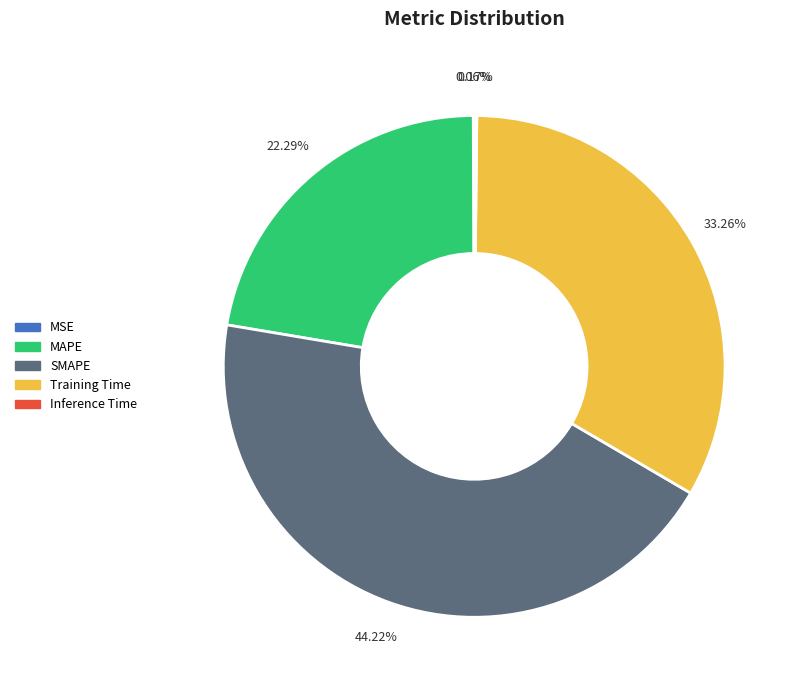

What percentage is the MAPE slice, to the nearest percent?

22%